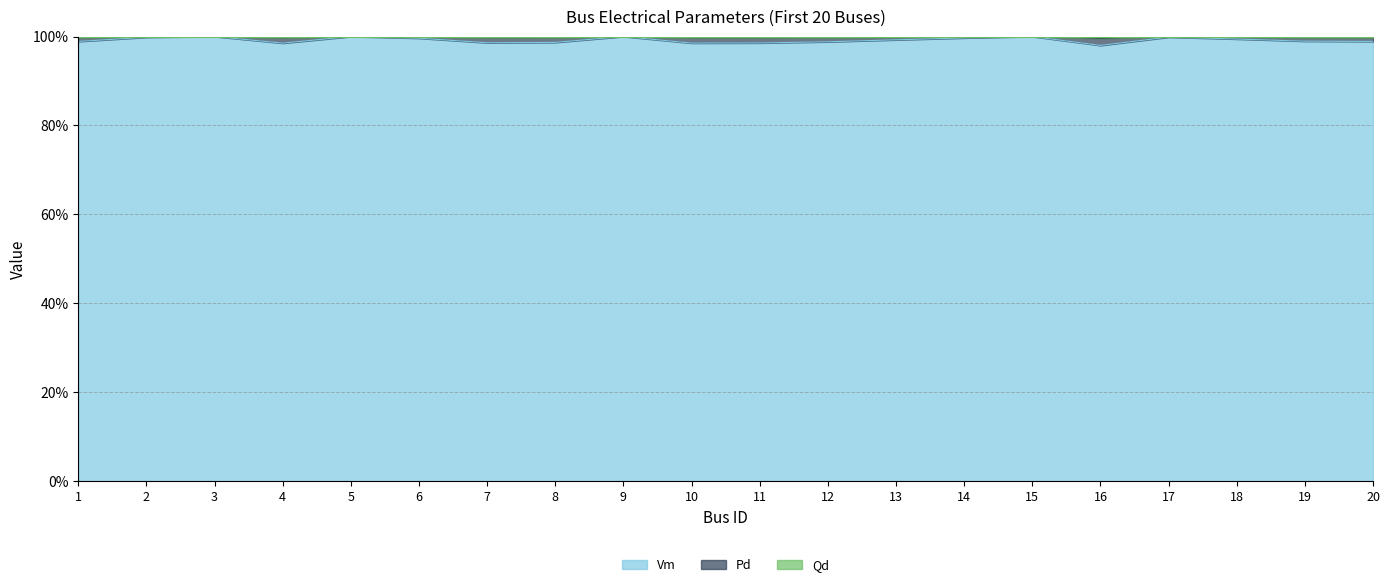

What is the sum of all Qd values?

1996.8